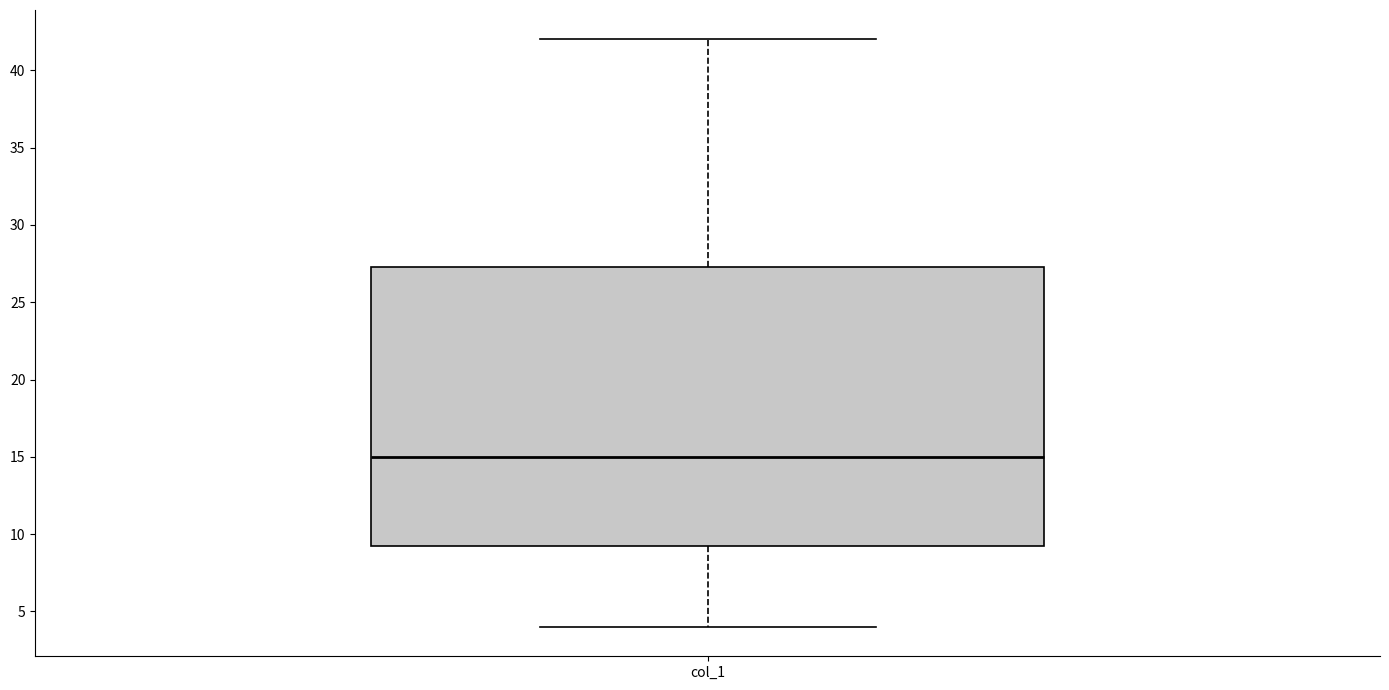

Where does the upper whisker of the box for col_1 end on the y-axis? The values are not printed on the chart, so give them approximately, as read against the axis.

42.0